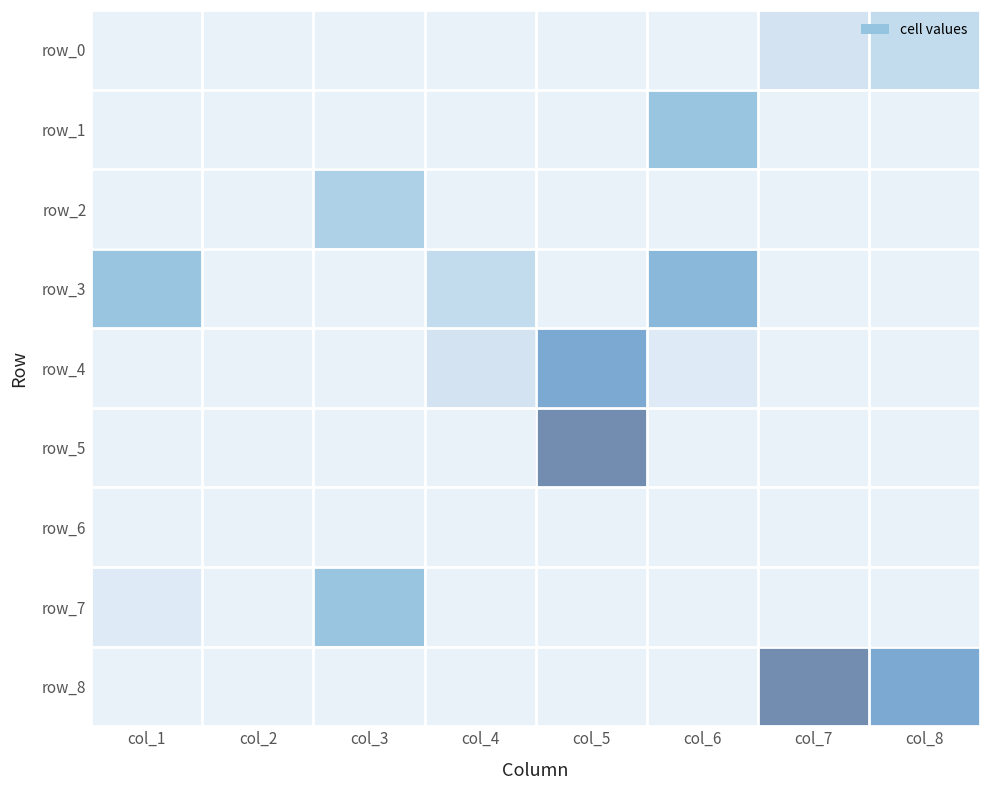

How many row_3 values are between 0 and 5?

7